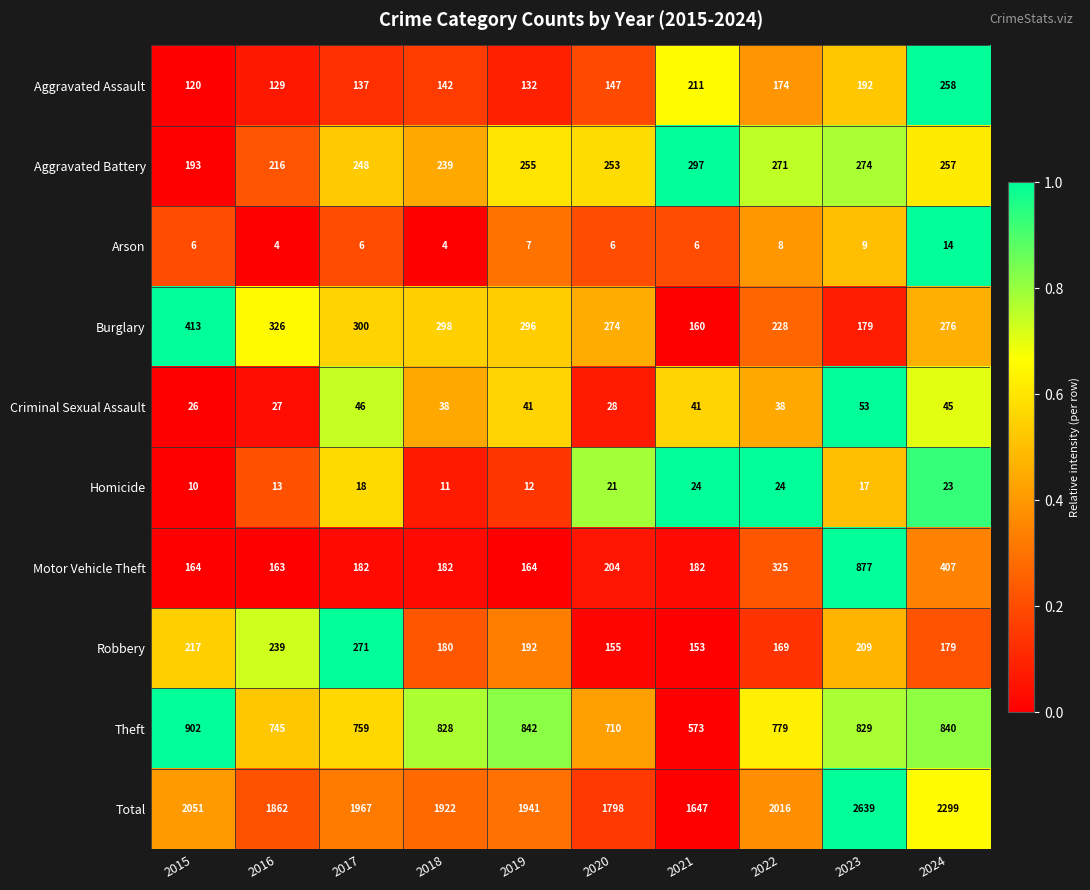

What is the sum of the Criminal Sexual Assault values at 2019 and 2024?

86